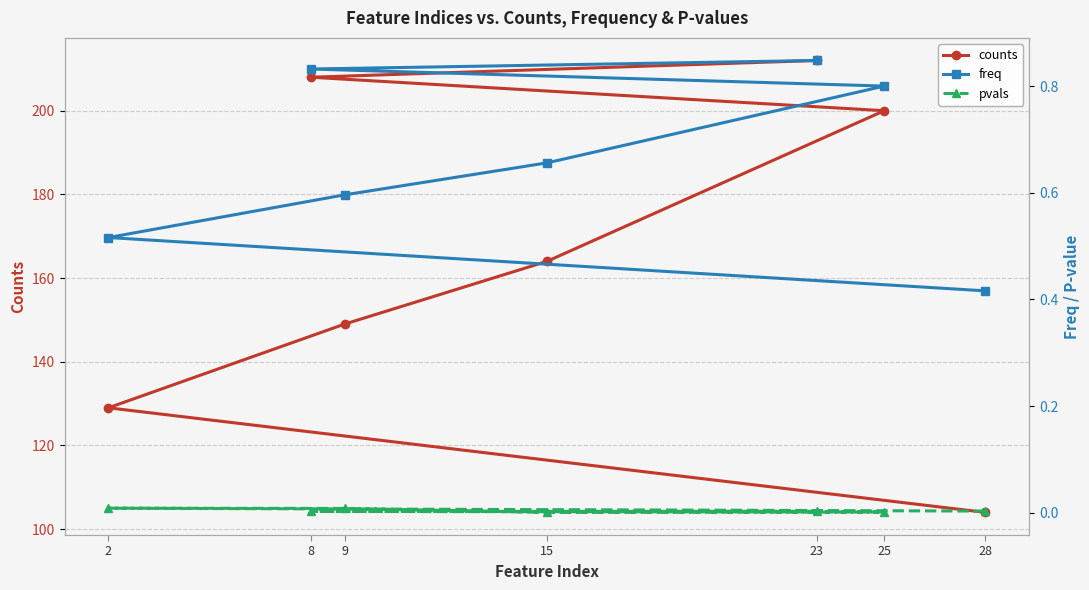

Reading right to left, transcribe all the data shown in this chart.

counts: 28=104.0	2=129.0	9=149.0	15=164.0	25=200.0	8=208.0	23=212.0
freq: 28=0.4	2=0.5	9=0.6	15=0.7	25=0.8	8=0.8	23=0.8
pvals: 28=0.0	2=0.0	9=0.0	15=0.0	25=0.0	8=0.0	23=0.0